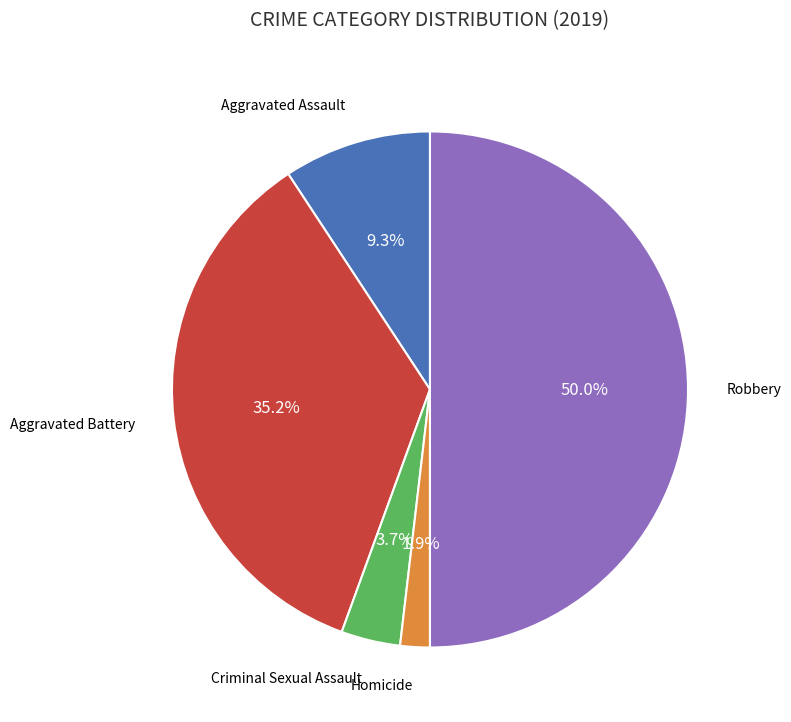

How many segments does this pie chart have?

5